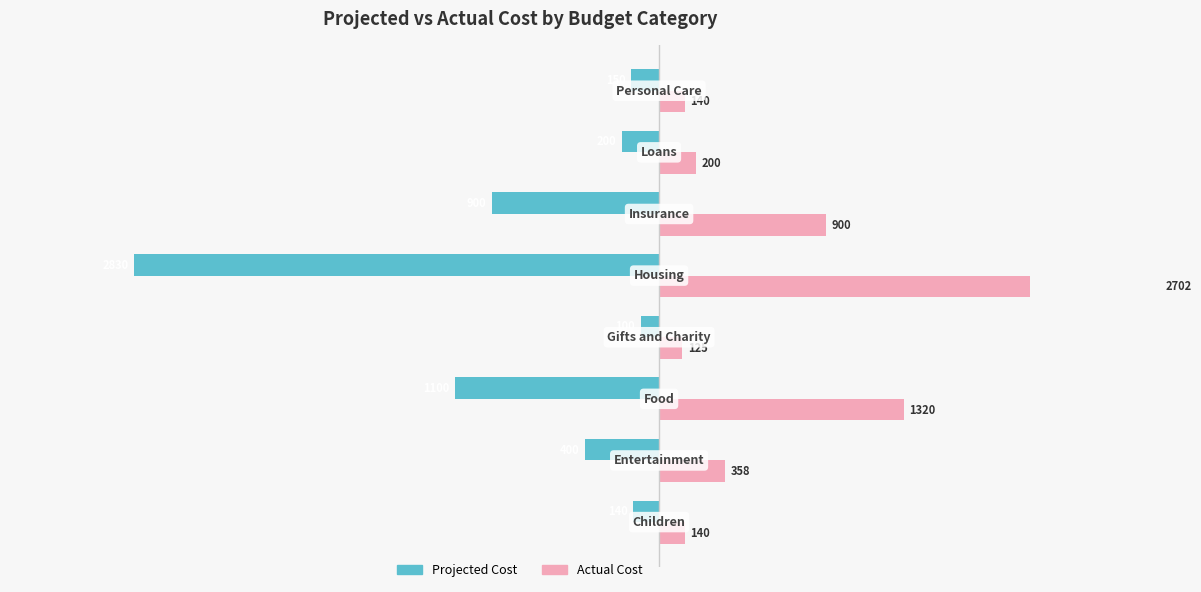

How many bars are there in total?

16